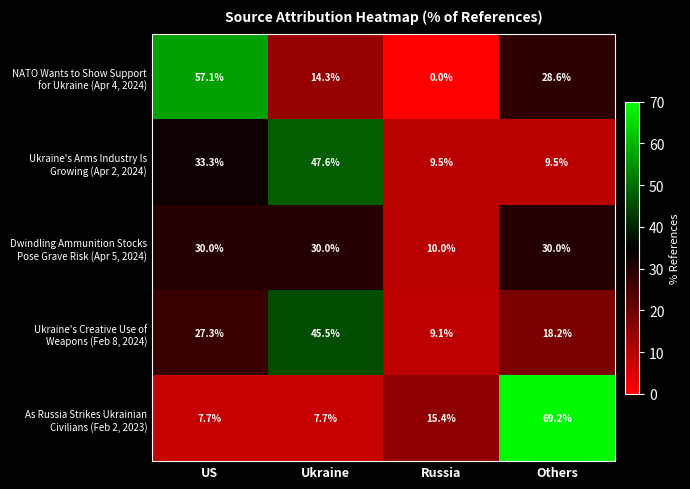

Which label corresponds to the largest value in the chart?

Others